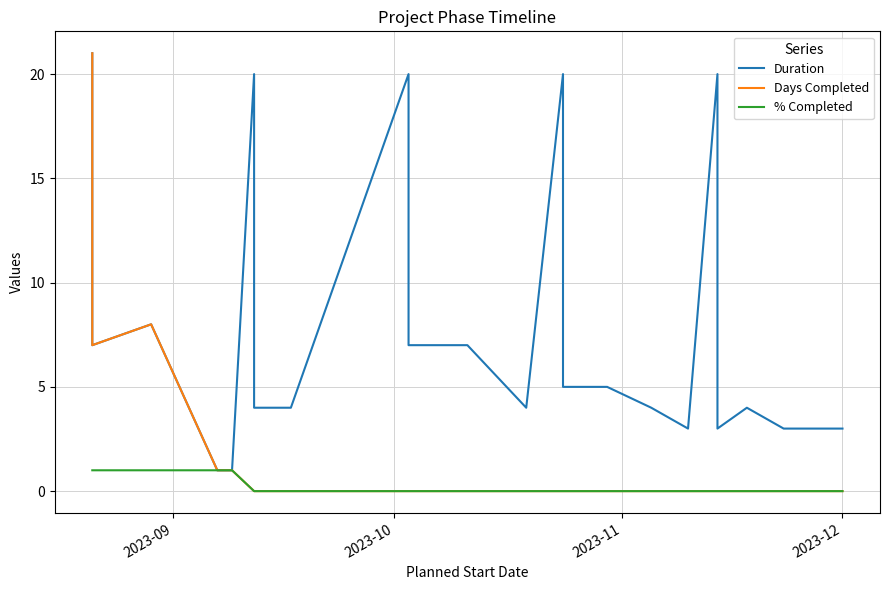

Which series has the largest range (max minus min)?

Days Completed